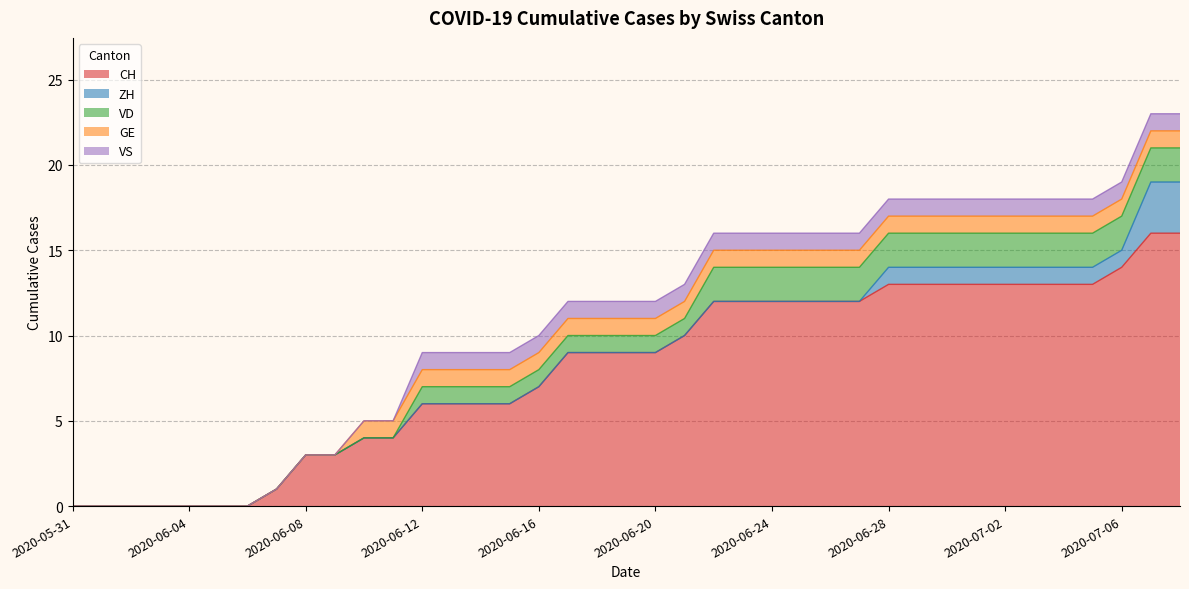

Which category has the highest value across all series?

2020-07-07